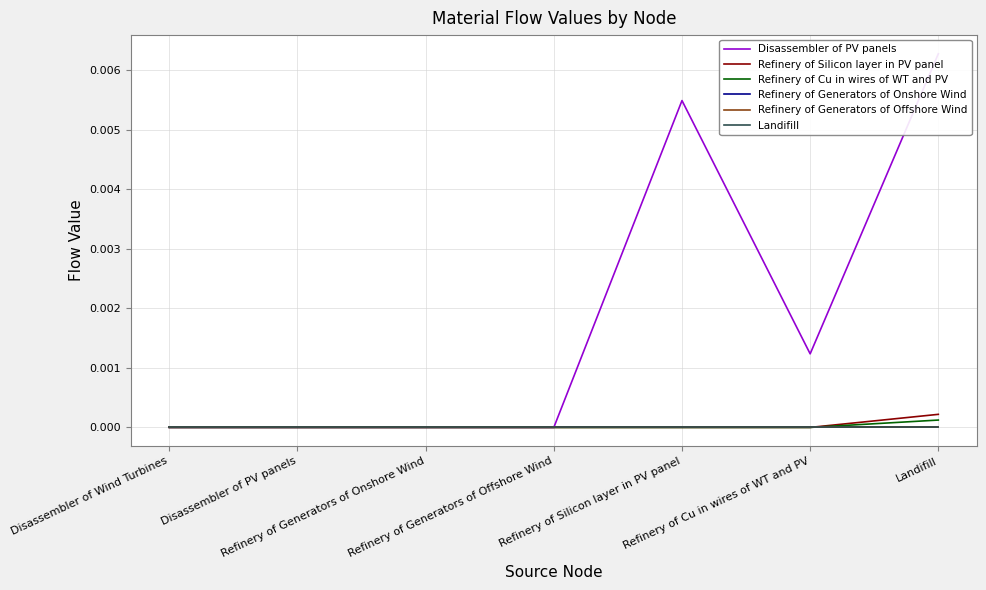

True or false: Refinery of Silicon layer in PV panel has a value of 0.0 at Refinery of Silicon layer in PV panel.

True